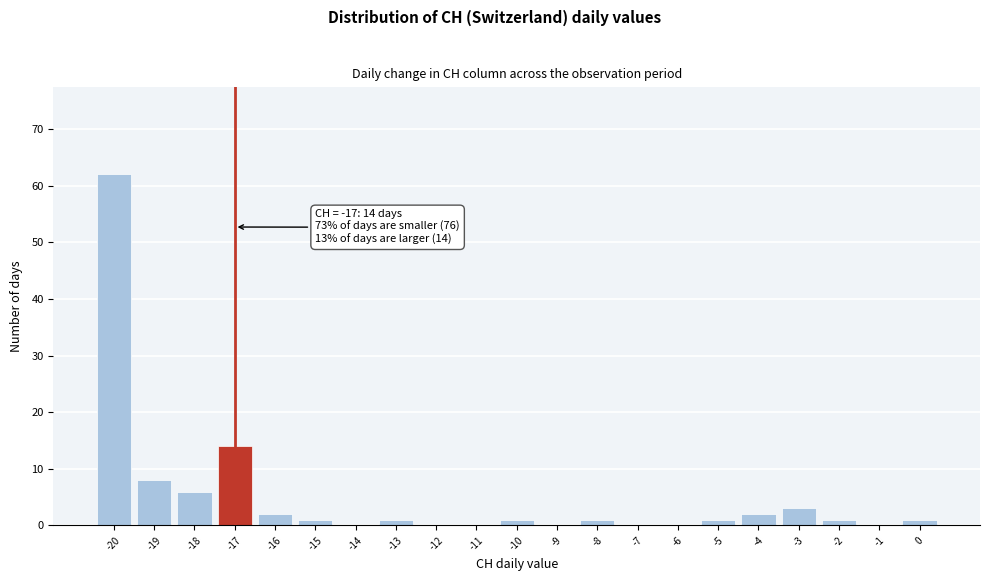

Over which range of the x-axis is the bar tallest?

-20.5 to -19.5